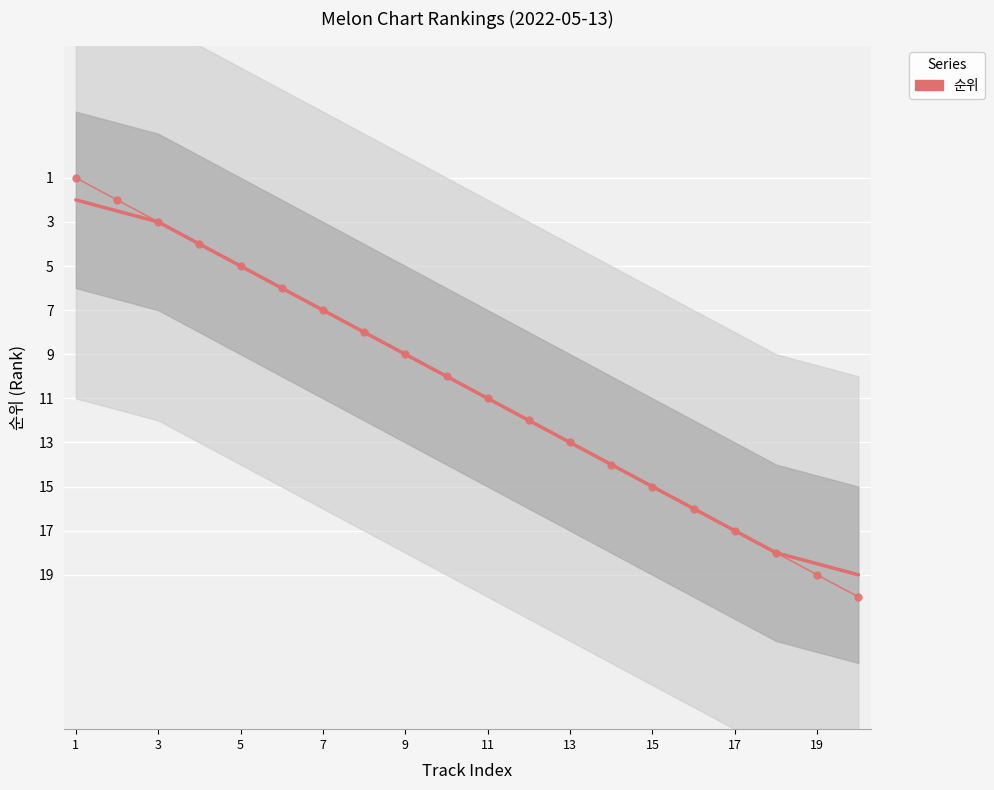

List the series in order of their peak value, highest first.

순위, 순위 (smoothed)